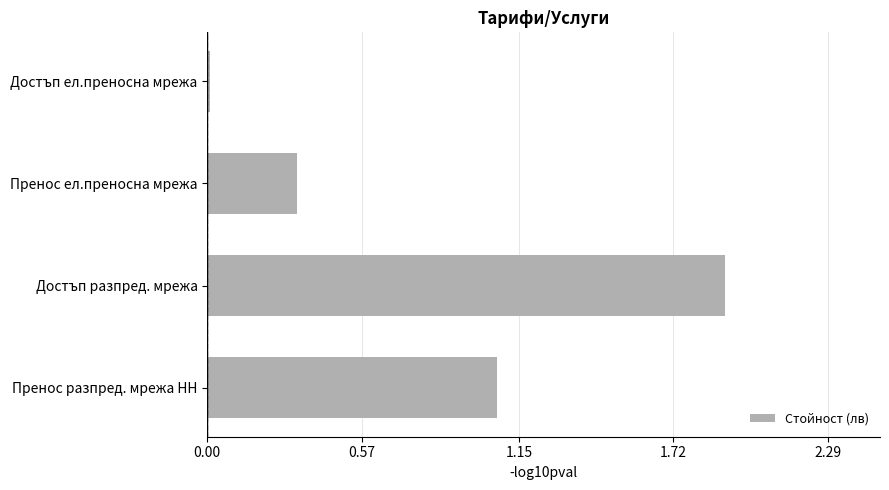

Which category has the lowest value across all series?

Достъп ел.преносна мрежа